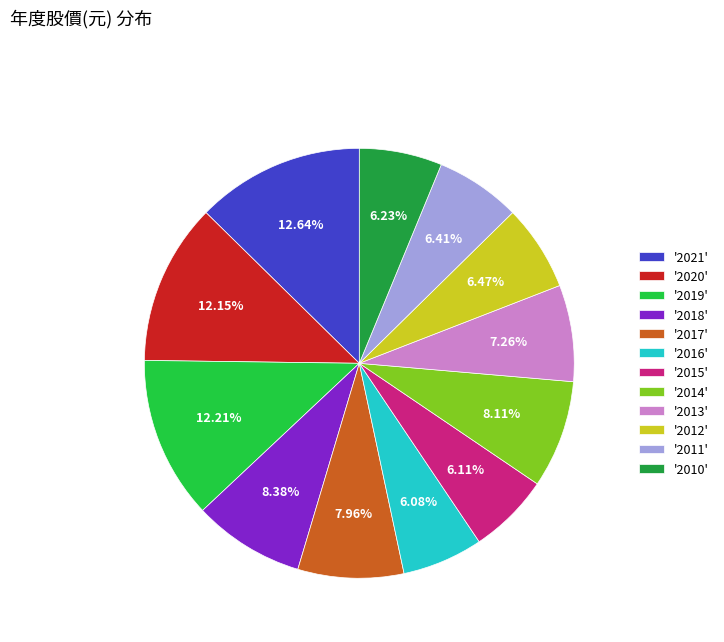

Is there any slice that represents more than half of the pie?

No